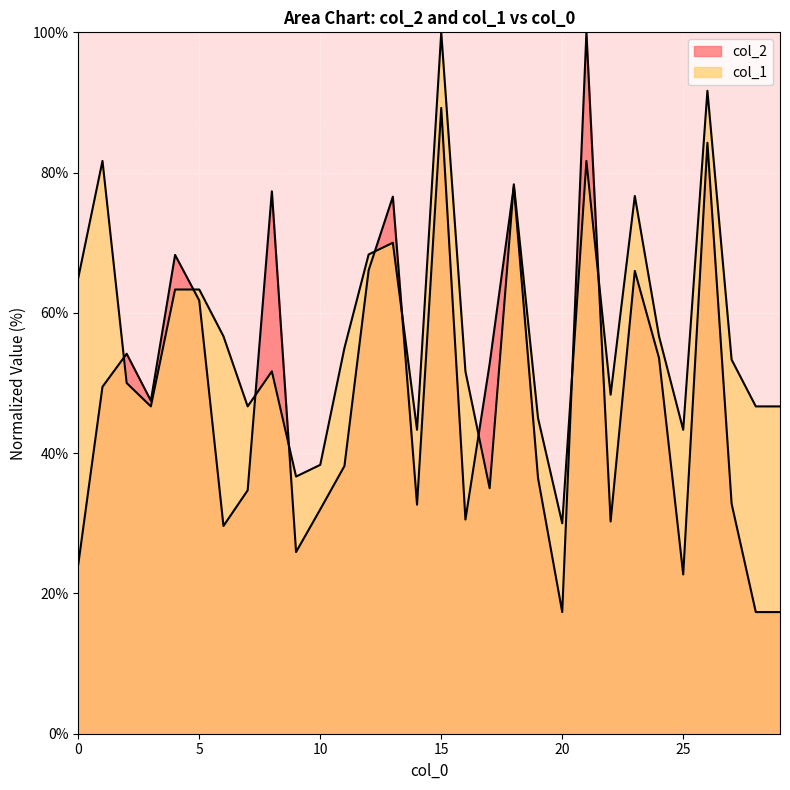

What is the total value across all series at 23?

142.7